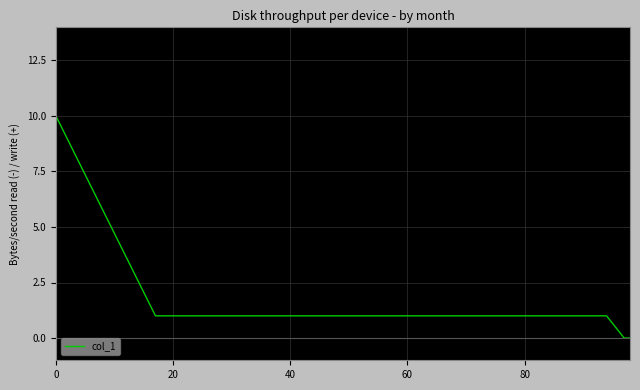

What is the greatest value displayed?

10